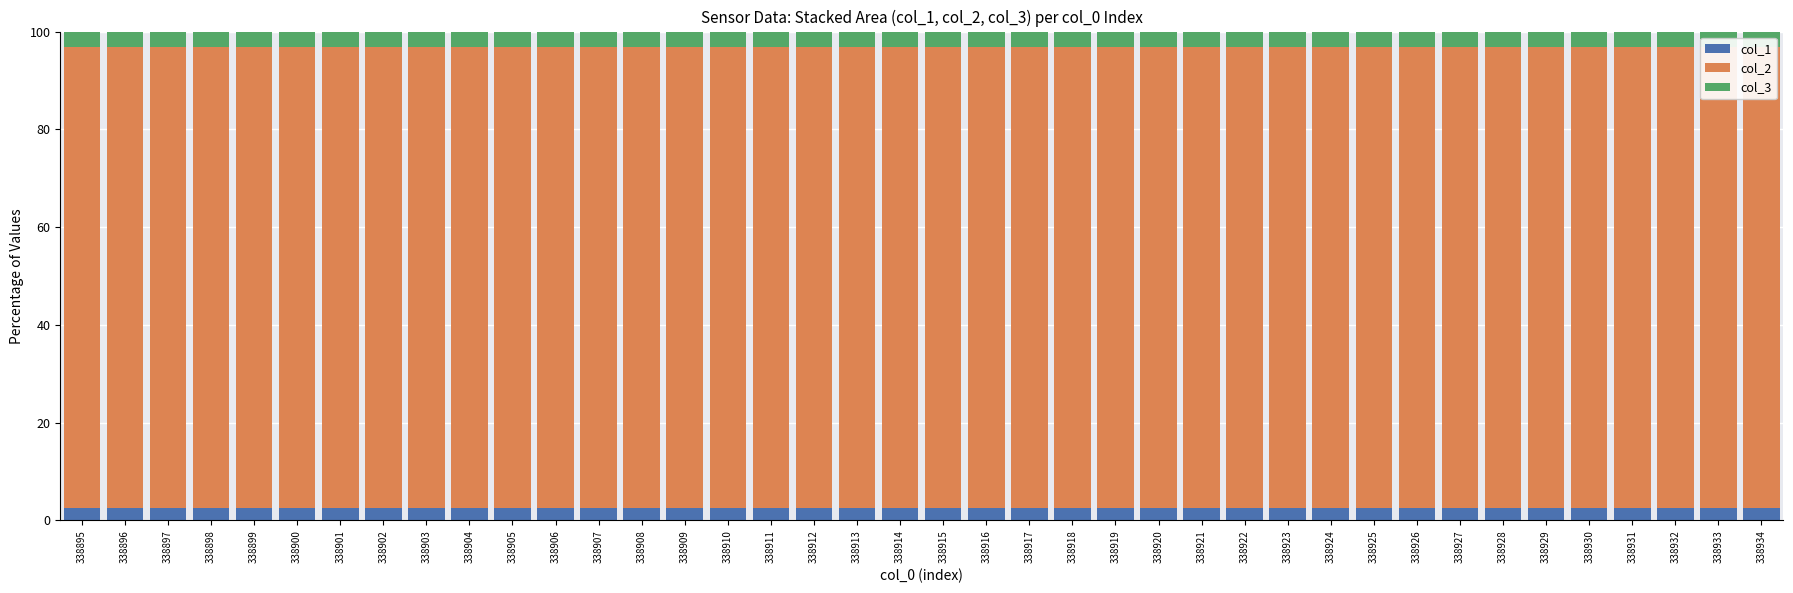

Does the chart contain any negative values?

No